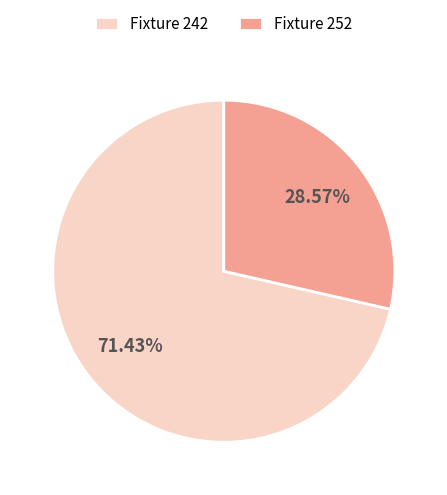

Between Fixture 242 and Fixture 252, which is larger?

Fixture 242